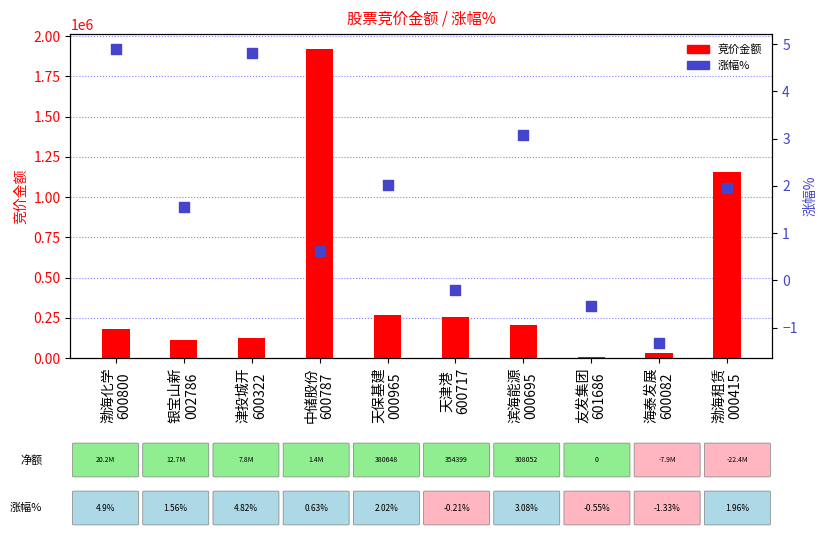

Which series contains the highest Y value?

竞价金额